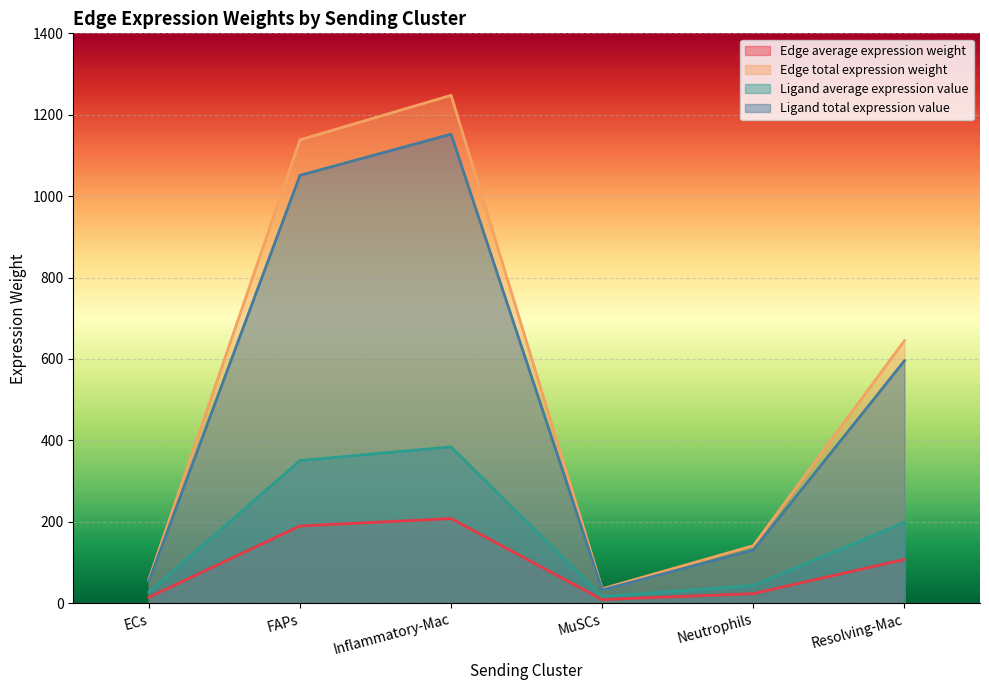

Does the chart display data point markers on the line(s)?

No